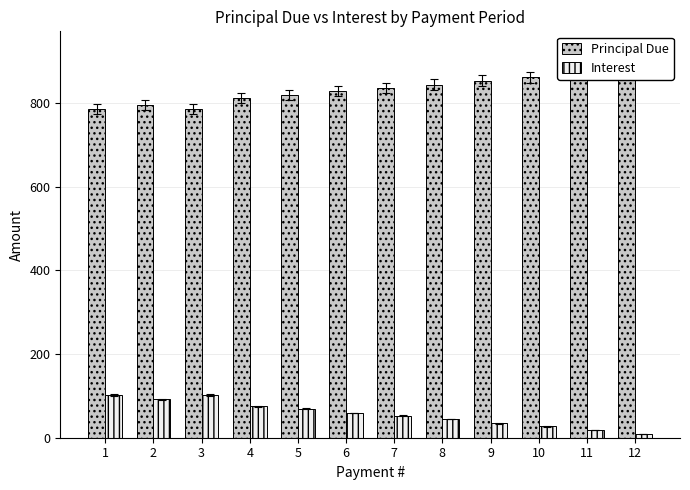

At which category is the sum across all series the highest?

12